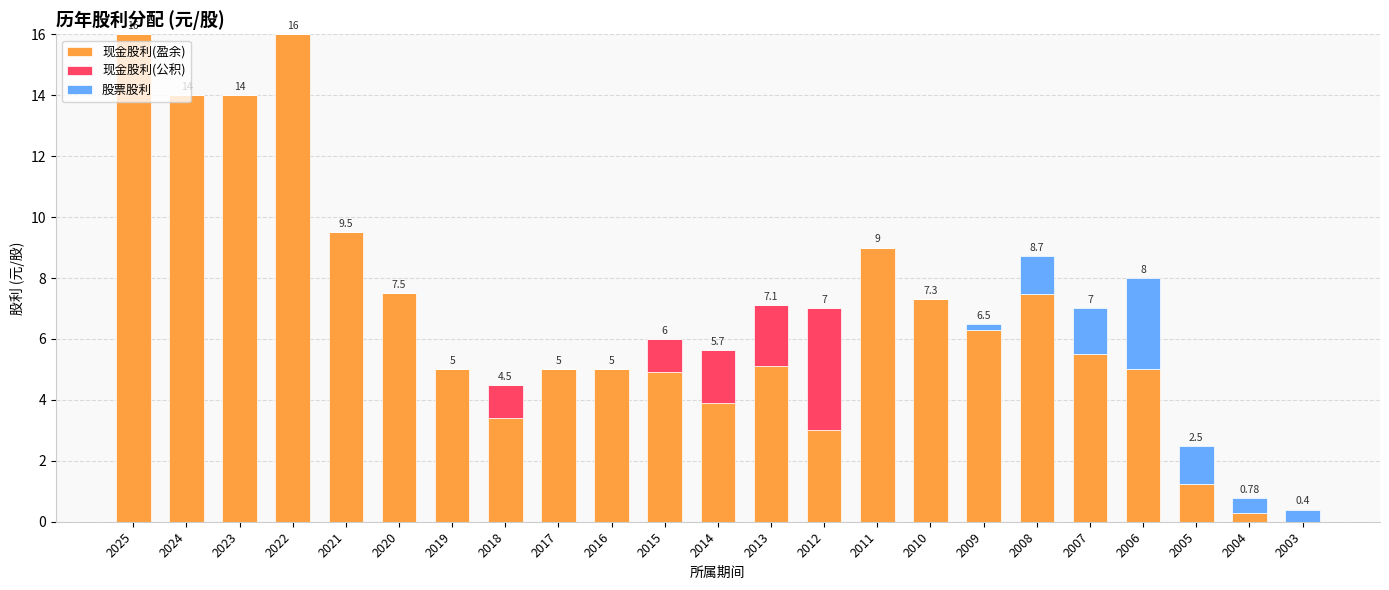

Rank the series at 2017 from highest to lowest value.

现金股利(盈余), 现金股利(公积), 股票股利